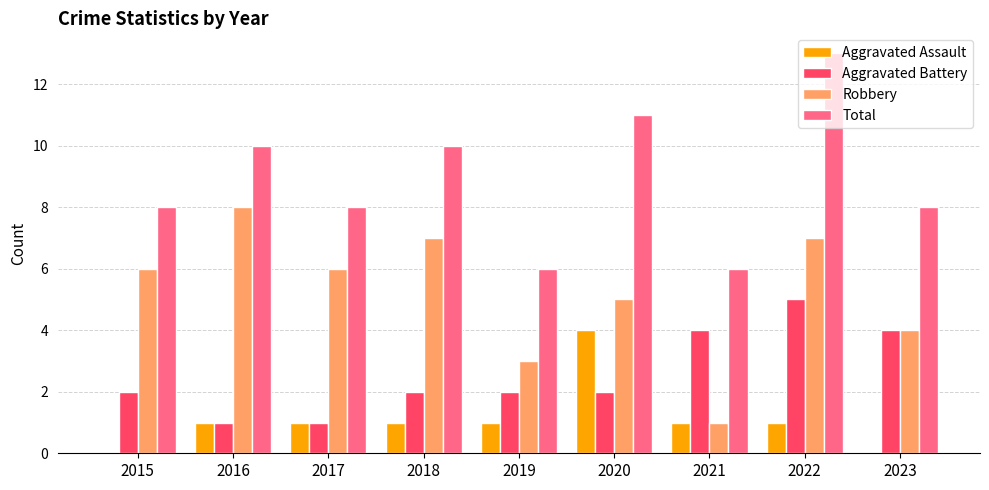

Is it true that Robbery equals 4 at 2023?

True